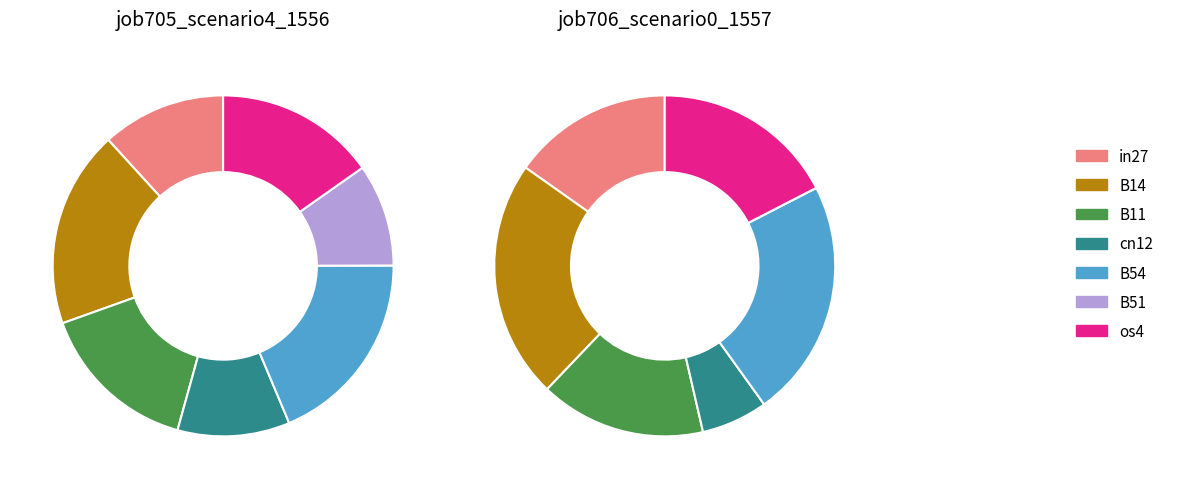

Does in27 account for over 50% of the chart?

No